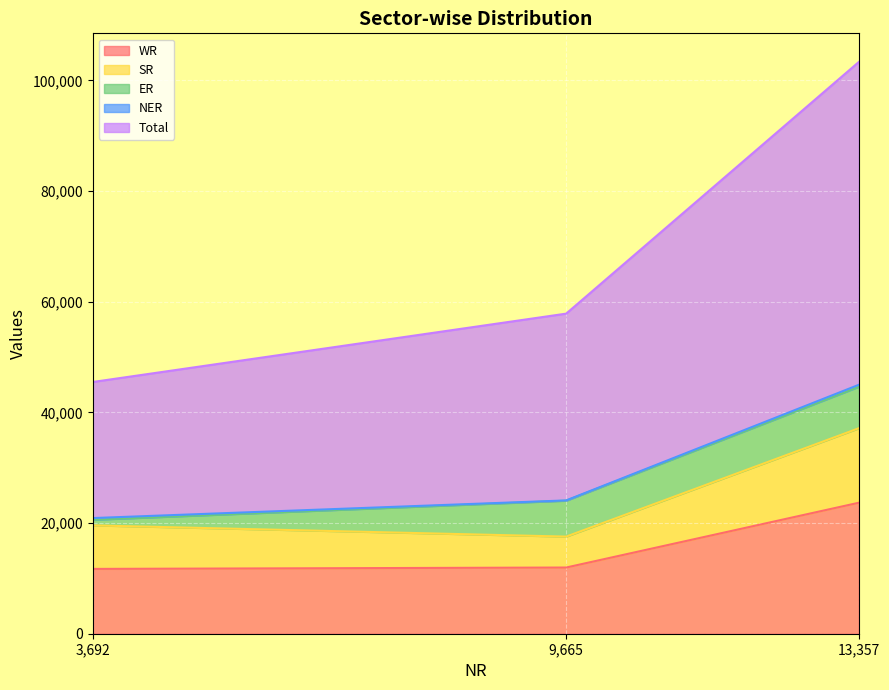

Which category has the highest value across all series?

13357